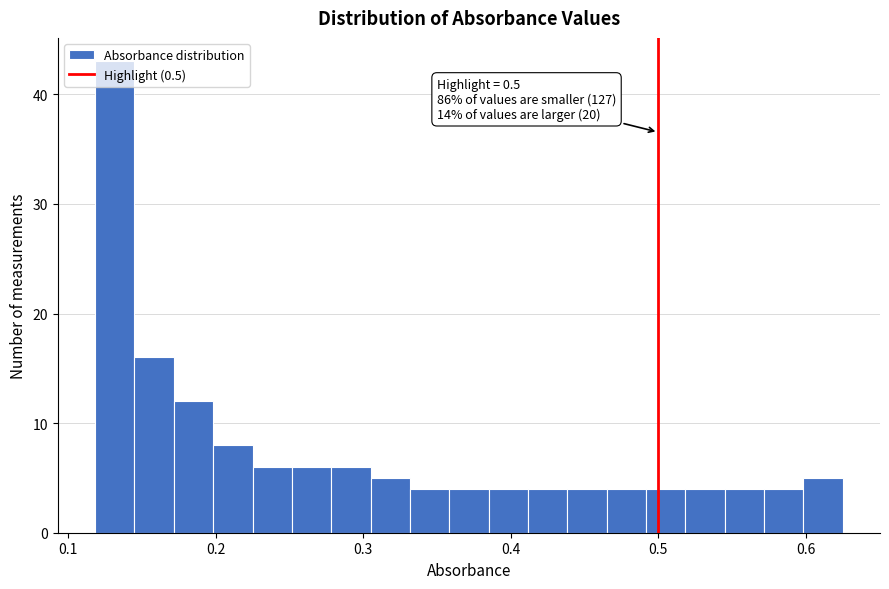

Around what value on the x-axis is the tallest bar? Give the approximate position of its centre, as read against the axis.

0.13